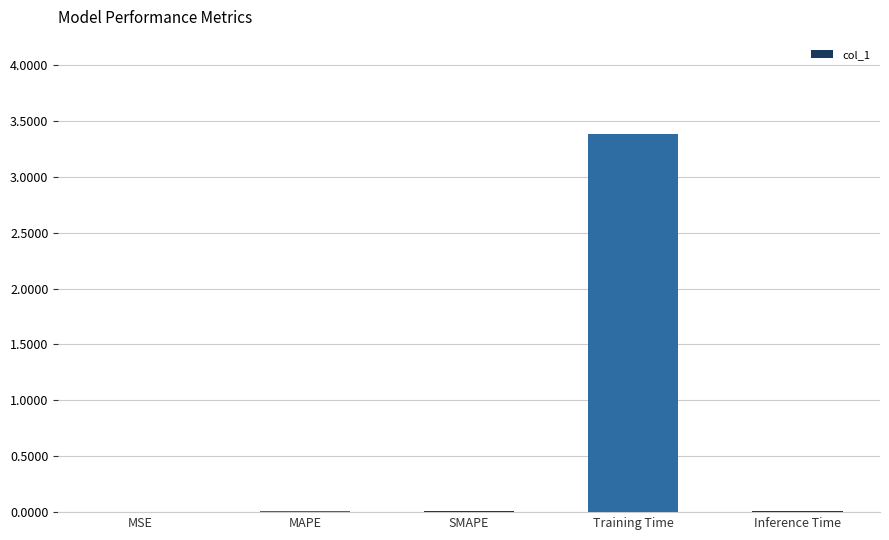

How many series are shown in this chart?

1